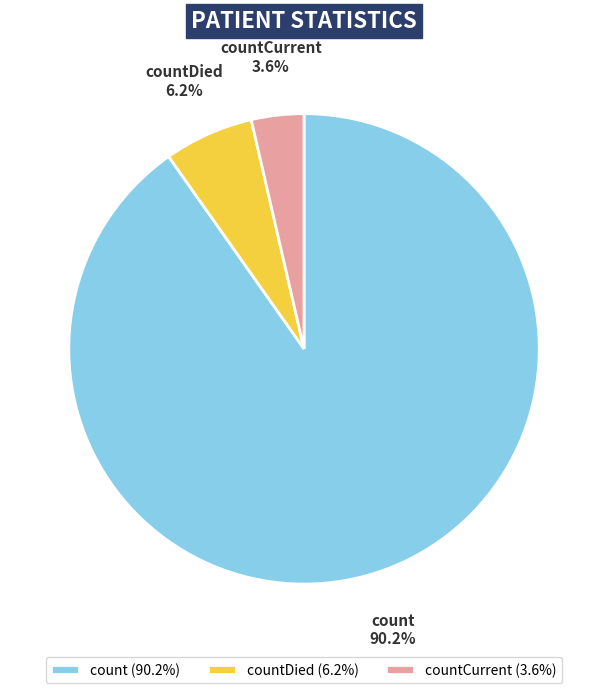

Which has a higher value, countDied or countCurrent?

countDied